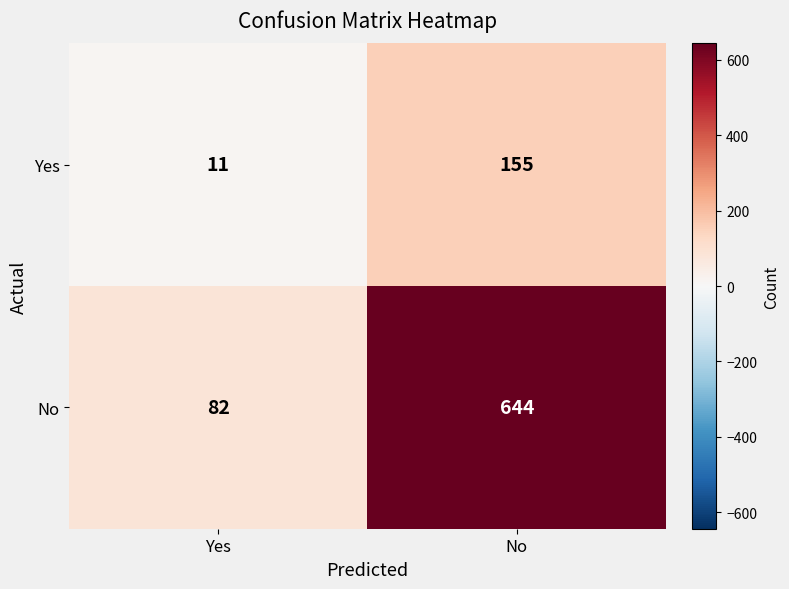

At No, list the series in order from largest to smallest.

No, Yes